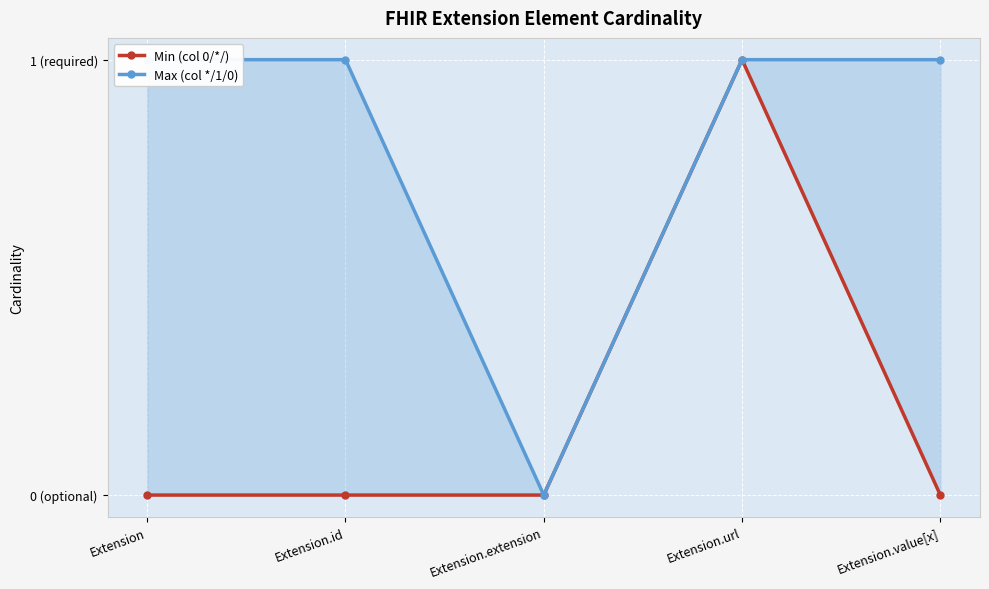

What is the sum of all Min (col 0/*/) values?

1